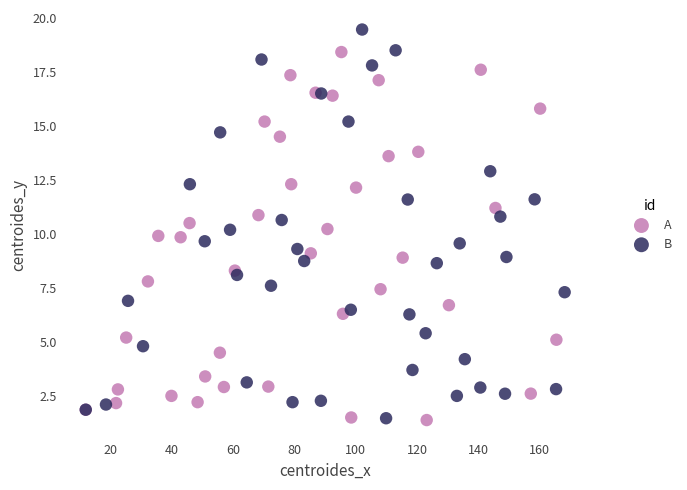

Which series reaches the maximum Y coordinate?

B